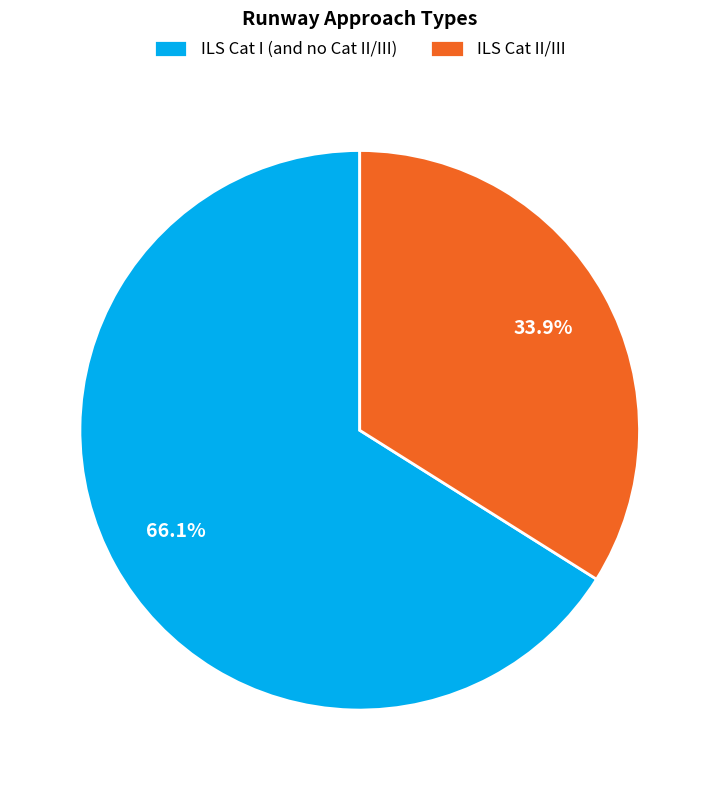

Which category accounts for the majority?

ILS Cat I (and no Cat II/III)